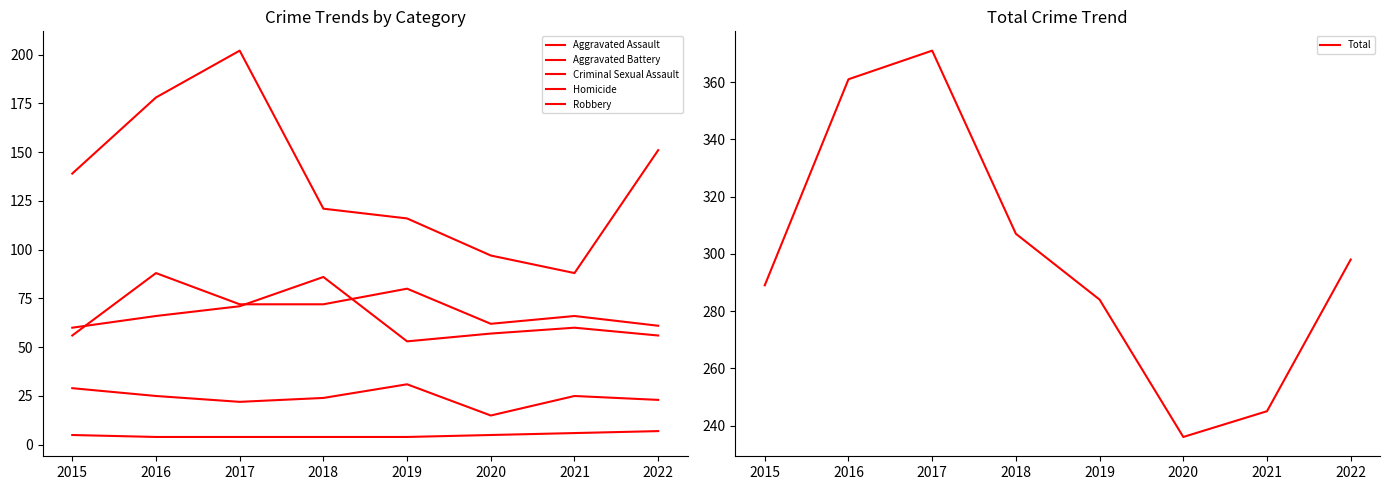

In Aggravated Battery, how many points are lower than both neighbors (excluding endpoints)?

1